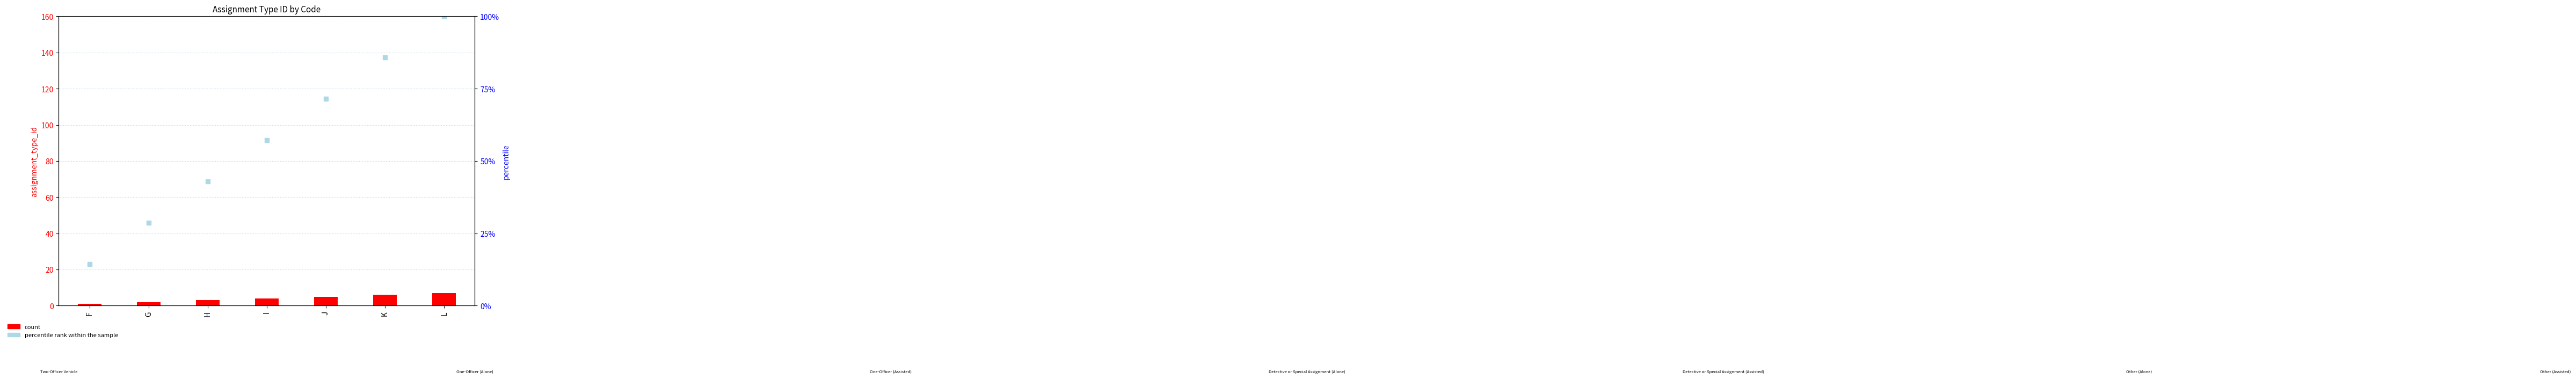

Which series has the largest total across all categories?

rank